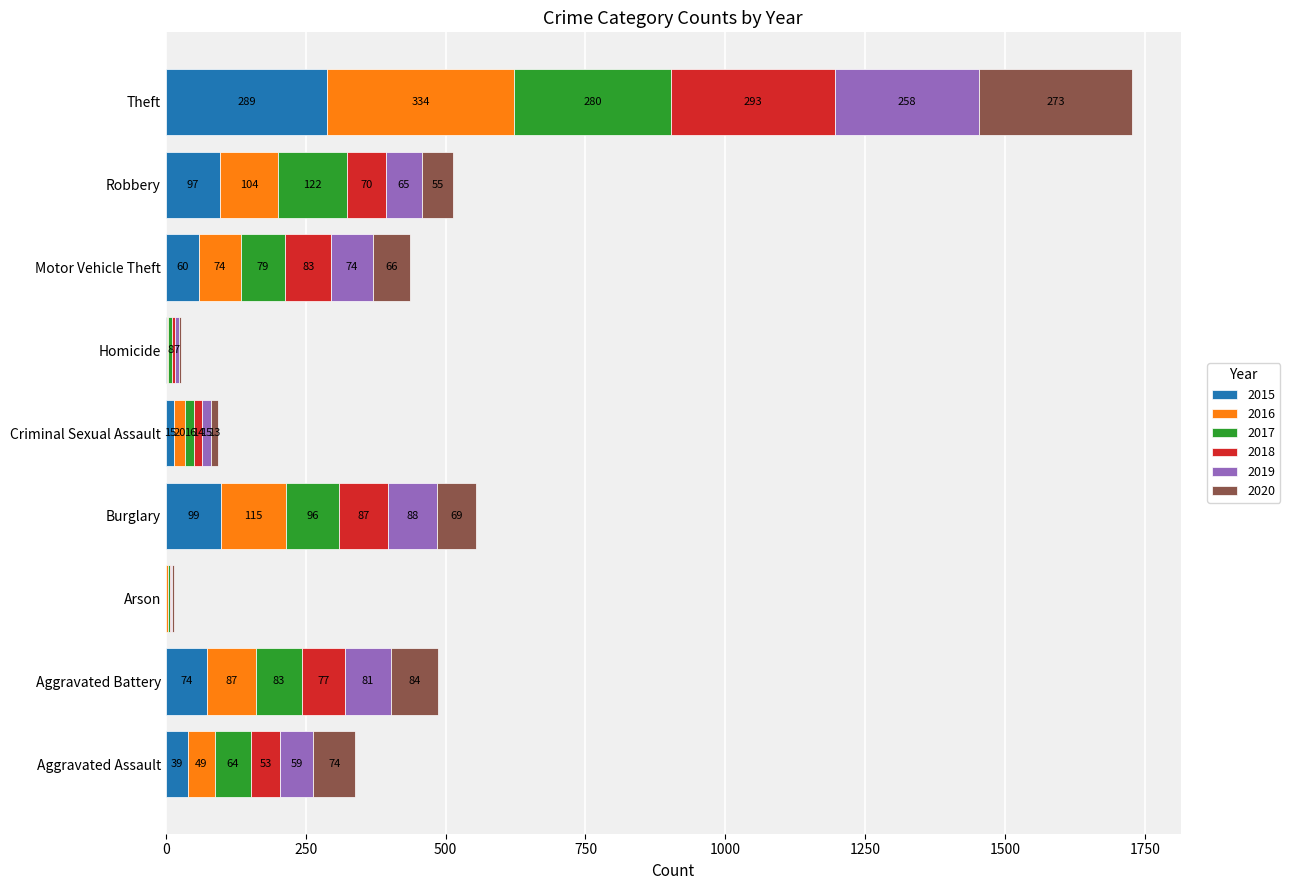

The 2015 series shows 159 at Theft. True or false?

False